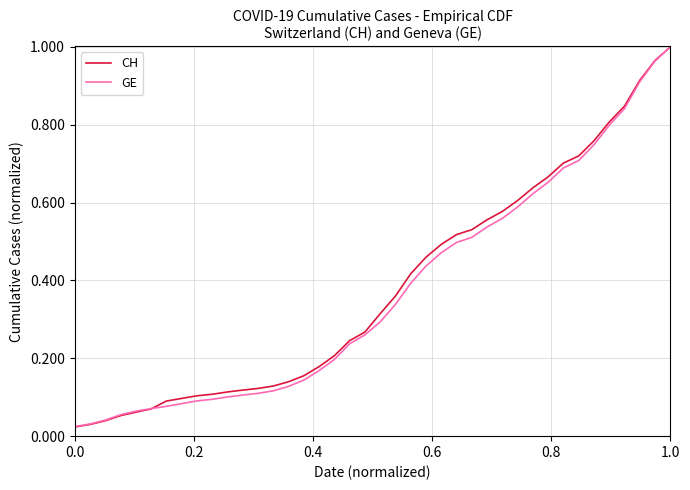

Which series has the widest spread of values?

CH